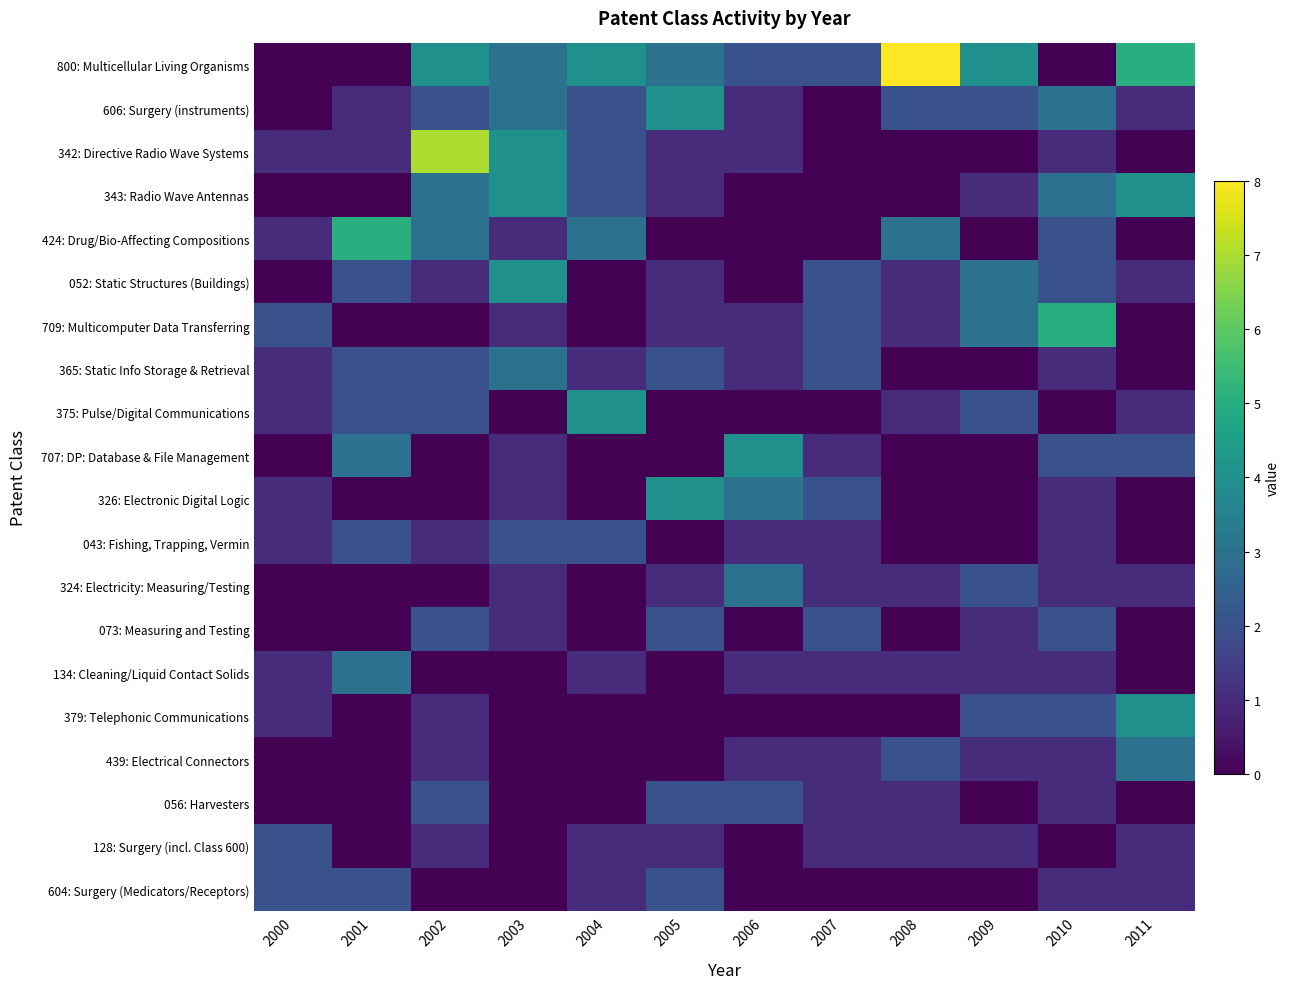

Reading right to left, what are all the values shown in this chart?

800: Multicellular Living Organisms: 2011=5	2010=0	2009=4	2008=8	2007=2	2006=2	2005=3	2004=4	2003=3	2002=4	2001=0	2000=0
606: Surgery (instruments): 2011=1	2010=3	2009=2	2008=2	2007=0	2006=1	2005=4	2004=2	2003=3	2002=2	2001=1	2000=0
342: Directive Radio Wave Systems: 2011=0	2010=1	2009=0	2008=0	2007=0	2006=1	2005=1	2004=2	2003=4	2002=7	2001=1	2000=1
343: Radio Wave Antennas: 2011=4	2010=3	2009=1	2008=0	2007=0	2006=0	2005=1	2004=2	2003=4	2002=3	2001=0	2000=0
424: Drug/Bio-Affecting Compositions: 2011=0	2010=2	2009=0	2008=3	2007=0	2006=0	2005=0	2004=3	2003=1	2002=3	2001=5	2000=1
052: Static Structures (Buildings): 2011=1	2010=2	2009=3	2008=1	2007=2	2006=0	2005=1	2004=0	2003=4	2002=1	2001=2	2000=0
709: Multicomputer Data Transferring: 2011=0	2010=5	2009=3	2008=1	2007=2	2006=1	2005=1	2004=0	2003=1	2002=0	2001=0	2000=2
365: Static Info Storage & Retrieval: 2011=0	2010=1	2009=0	2008=0	2007=2	2006=1	2005=2	2004=1	2003=3	2002=2	2001=2	2000=1
375: Pulse/Digital Communications: 2011=1	2010=0	2009=2	2008=1	2007=0	2006=0	2005=0	2004=4	2003=0	2002=2	2001=2	2000=1
707: DP: Database & File Management: 2011=2	2010=2	2009=0	2008=0	2007=1	2006=4	2005=0	2004=0	2003=1	2002=0	2001=3	2000=0
326: Electronic Digital Logic: 2011=0	2010=1	2009=0	2008=0	2007=2	2006=3	2005=4	2004=0	2003=1	2002=0	2001=0	2000=1
043: Fishing, Trapping, Vermin: 2011=0	2010=1	2009=0	2008=0	2007=1	2006=1	2005=0	2004=2	2003=2	2002=1	2001=2	2000=1
324: Electricity: Measuring/Testing: 2011=1	2010=1	2009=2	2008=1	2007=1	2006=3	2005=1	2004=0	2003=1	2002=0	2001=0	2000=0
073: Measuring and Testing: 2011=0	2010=2	2009=1	2008=0	2007=2	2006=0	2005=2	2004=0	2003=1	2002=2	2001=0	2000=0
134: Cleaning/Liquid Contact Solids: 2011=0	2010=1	2009=1	2008=1	2007=1	2006=1	2005=0	2004=1	2003=0	2002=0	2001=3	2000=1
379: Telephonic Communications: 2011=4	2010=2	2009=2	2008=0	2007=0	2006=0	2005=0	2004=0	2003=0	2002=1	2001=0	2000=1
439: Electrical Connectors: 2011=3	2010=1	2009=1	2008=2	2007=1	2006=1	2005=0	2004=0	2003=0	2002=1	2001=0	2000=0
056: Harvesters: 2011=0	2010=1	2009=0	2008=1	2007=1	2006=2	2005=2	2004=0	2003=0	2002=2	2001=0	2000=0
128: Surgery (incl. Class 600): 2011=1	2010=0	2009=1	2008=1	2007=1	2006=0	2005=1	2004=1	2003=0	2002=1	2001=0	2000=2
604: Surgery (Medicators/Receptors): 2011=1	2010=1	2009=0	2008=0	2007=0	2006=0	2005=2	2004=1	2003=0	2002=0	2001=2	2000=2